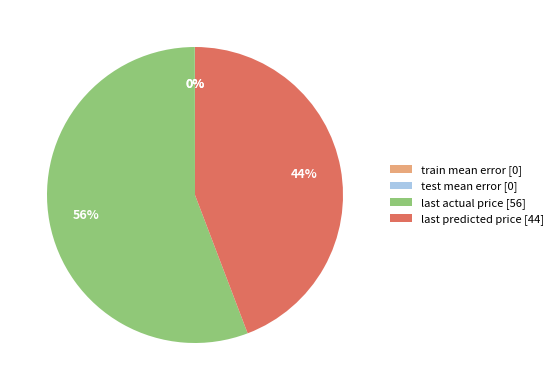

Is there a majority slice in this chart?

Yes